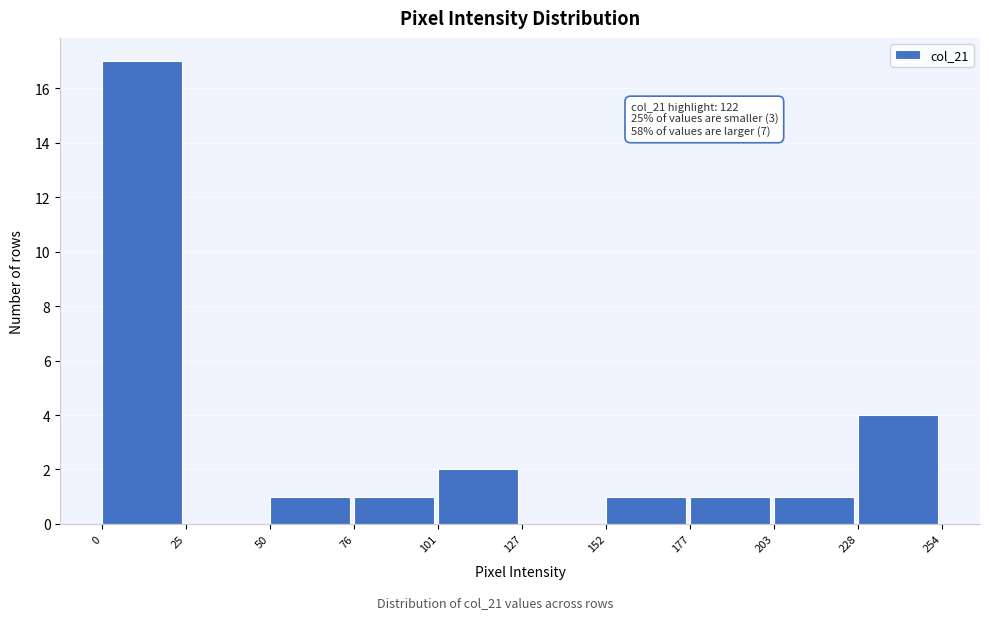

Which range on the x-axis has the tallest bar?

0 to 25